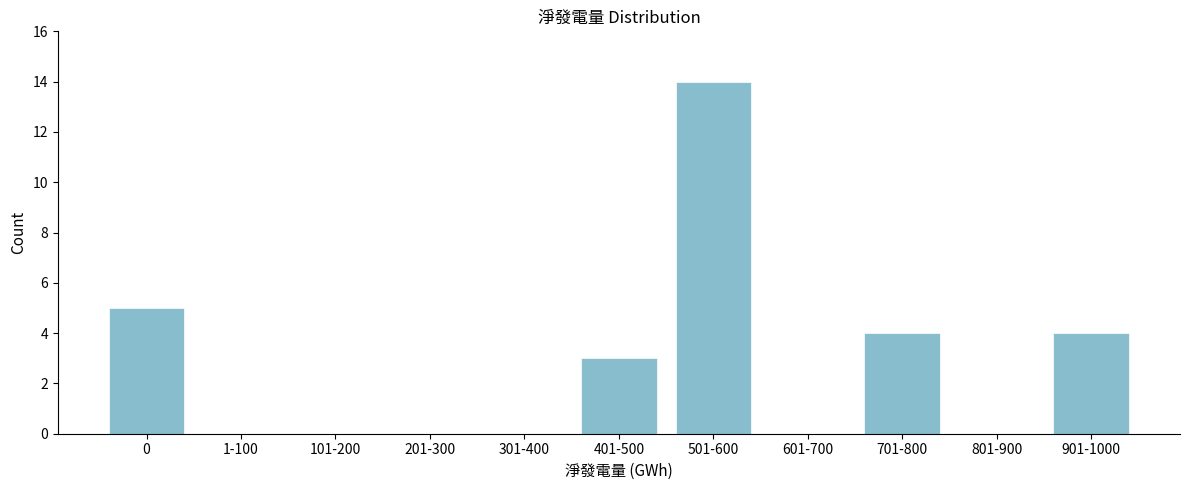

Reading right to left, extract all data points from this chart.

901-1000=4	801-900=0	701-800=4	601-700=0	501-600=14	401-500=3	301-400=0	201-300=0	101-200=0	1-100=0	0=5